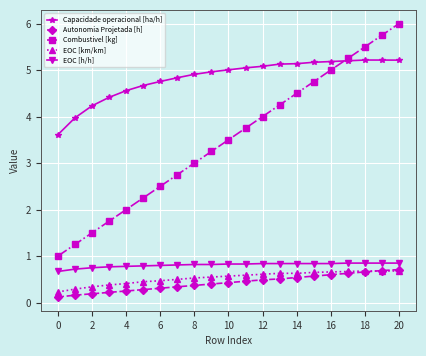

Which series has the largest total across all categories?

Capacidade operacional [ha/h]